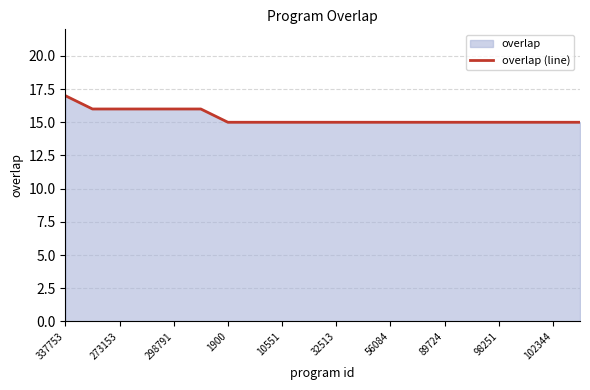

Reading left to right, extract all data points from this chart.

17	16	16	16	16	16	15	15	15	15	15	15	15	15	15	15	15	15	15	15